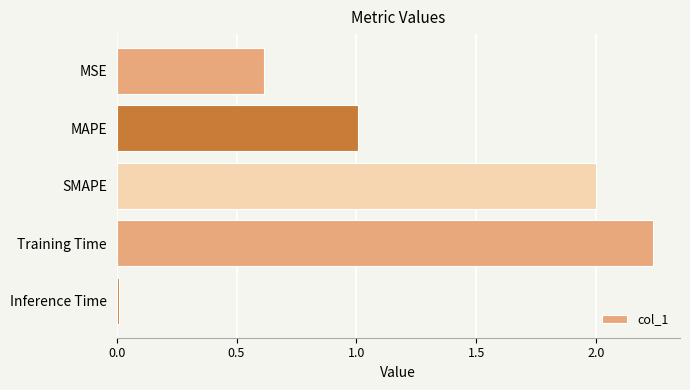

What is the label of the 3rd bar from the top?

SMAPE